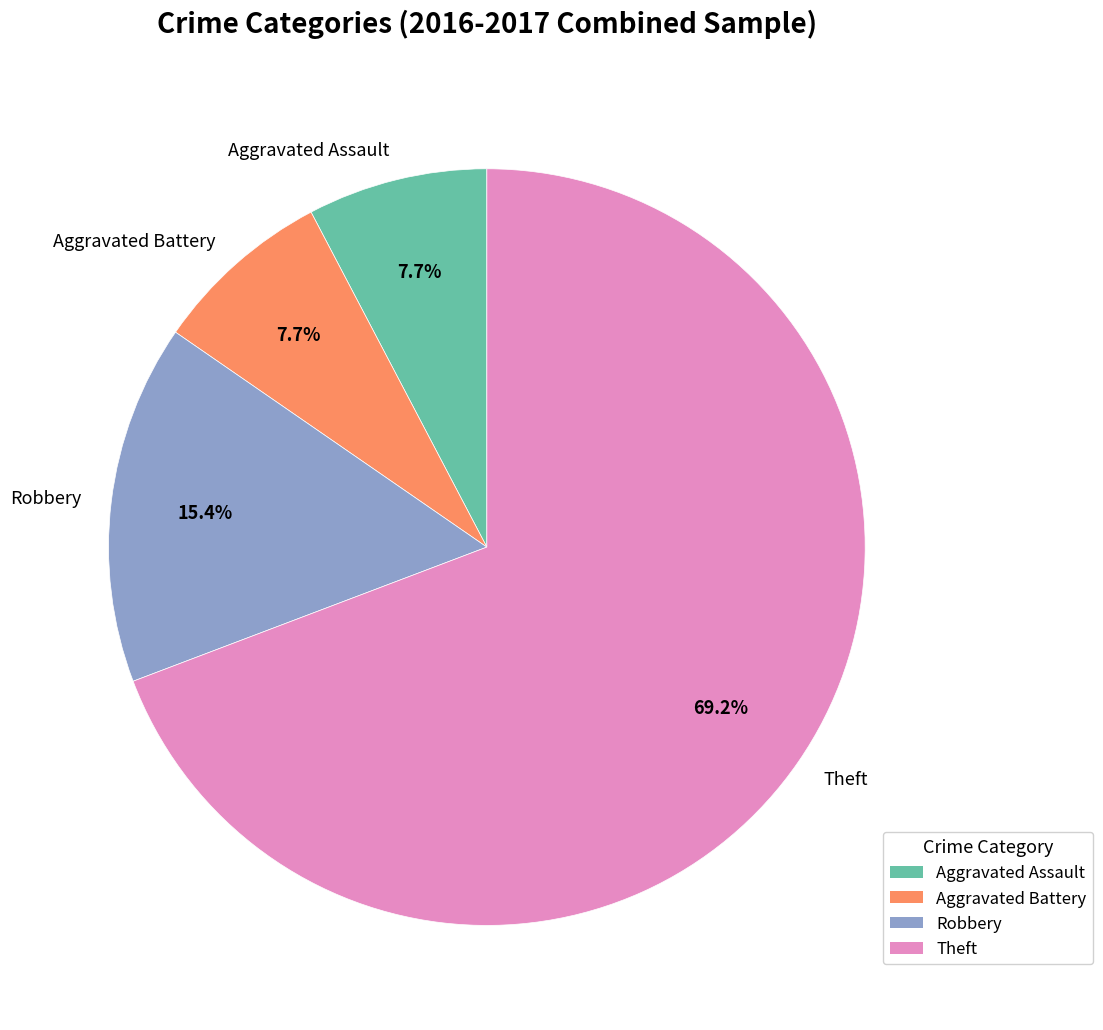

What is the ratio of the value at Theft to the value at Robbery?

4.5